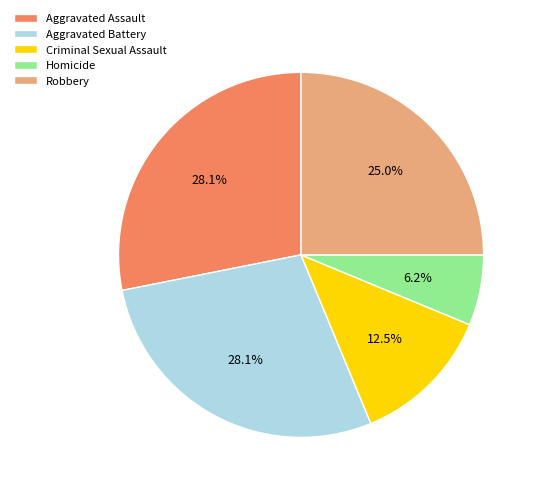

Does any single category account for the majority?

No